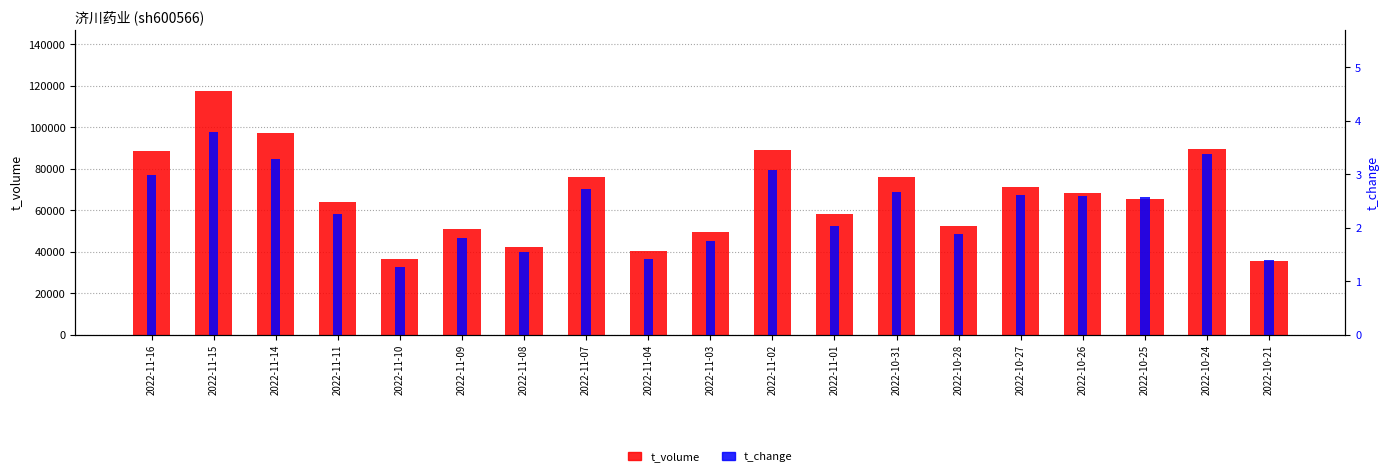

Which series has the largest total across all categories?

t_volume